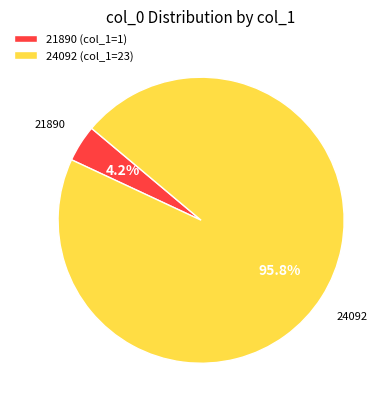

Which slice is the largest?

24092